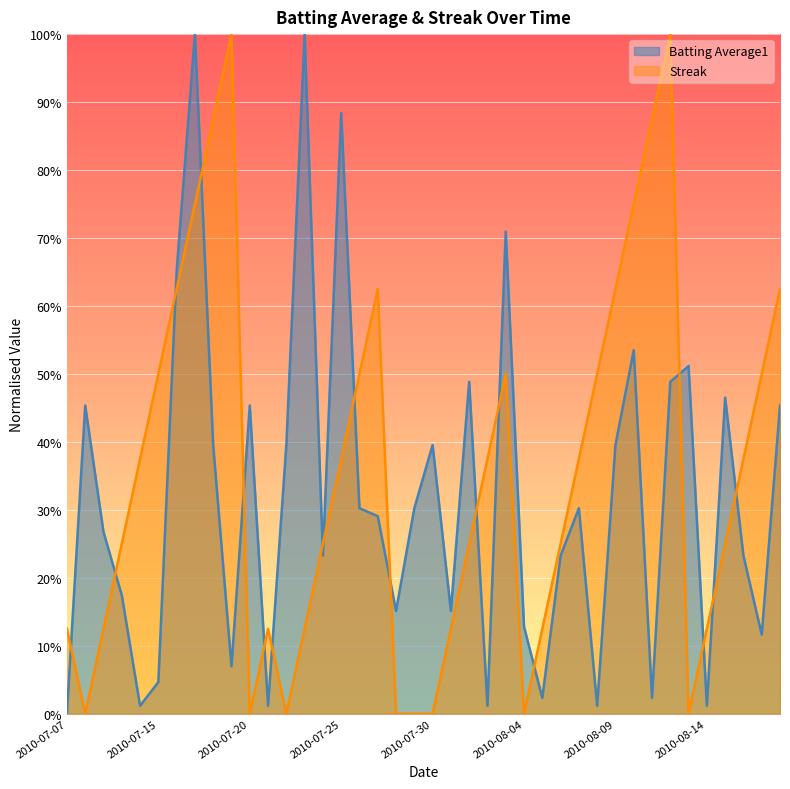

Between 2010-07-30 and 2010-08-10, which is larger?

2010-08-10